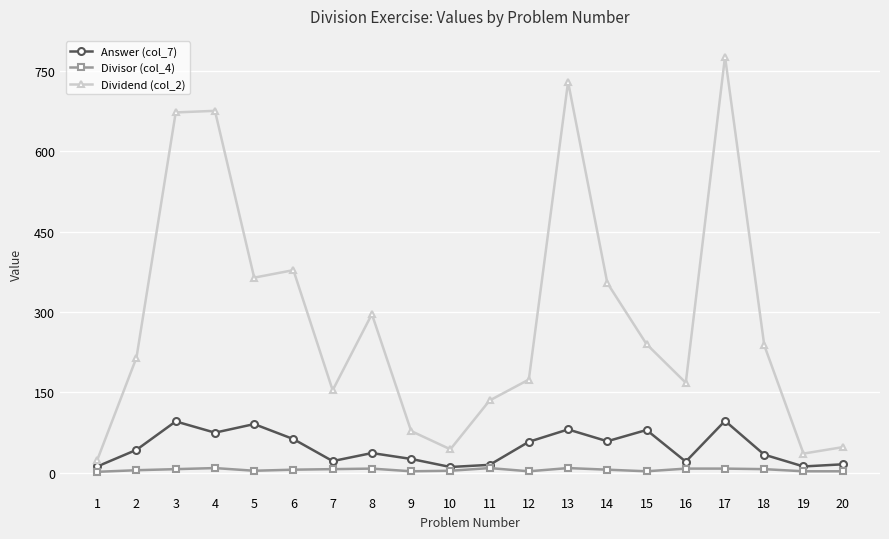

How many lines are shown in the chart?

3